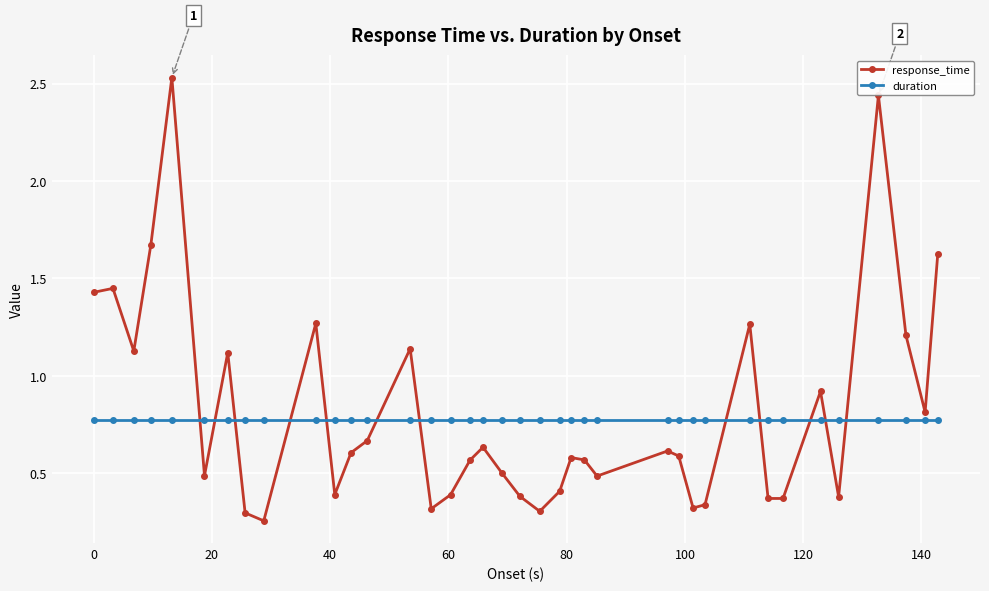

What is the difference between the maximum and minimum values in the response_time series?

2.3